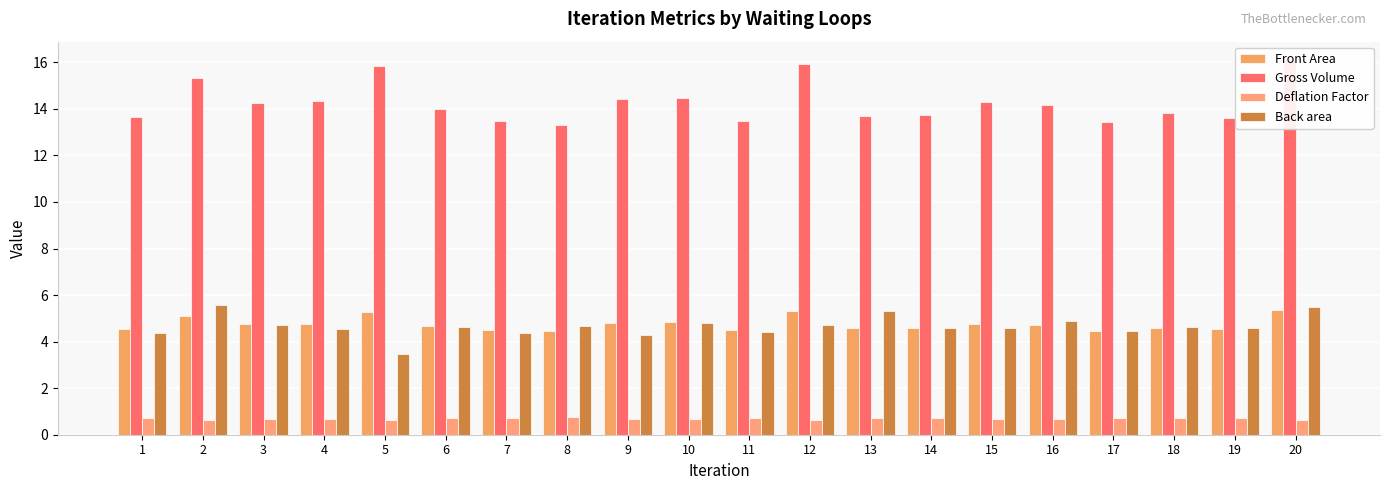

How many bars are there in each group?

4